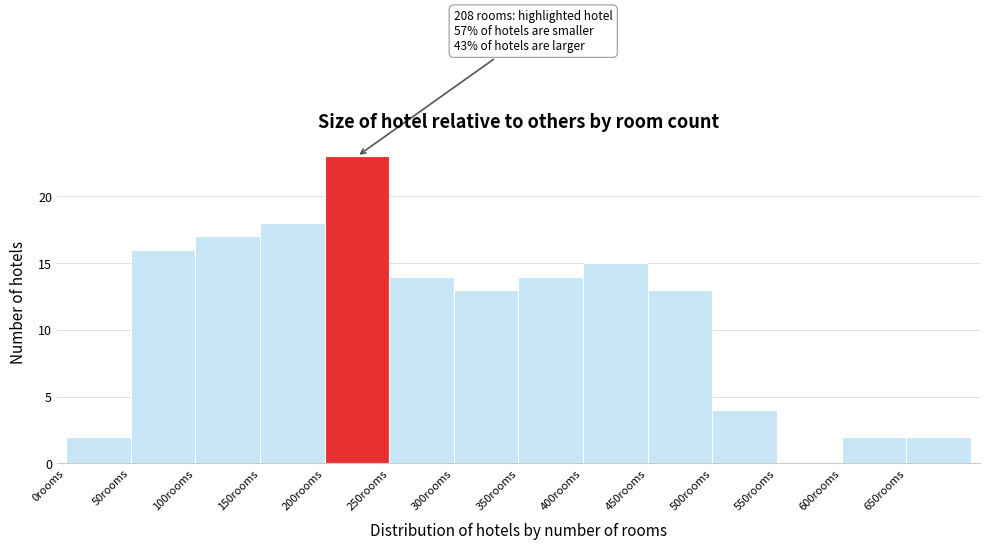

Over which range of the x-axis is the bar tallest?

200 to 250